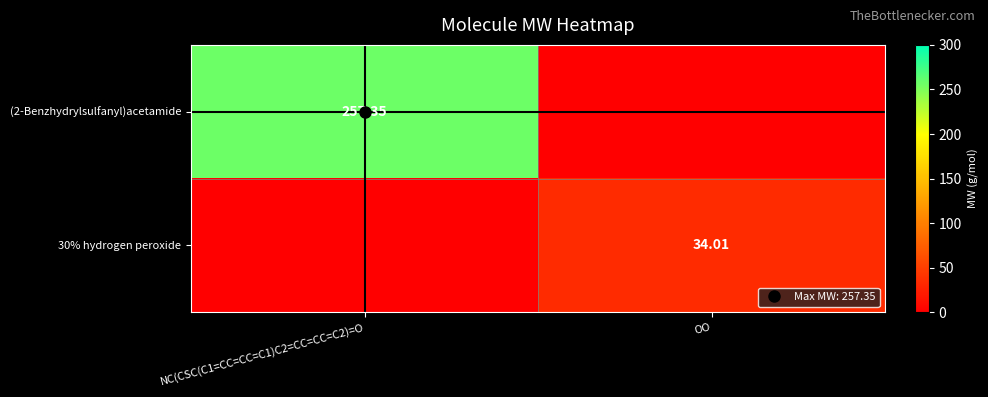

At which label does (2-Benzhydrylsulfanyl)acetamide first exceed 257?

NC(CSC(C1=CC=CC=C1)C2=CC=CC=C2)=O